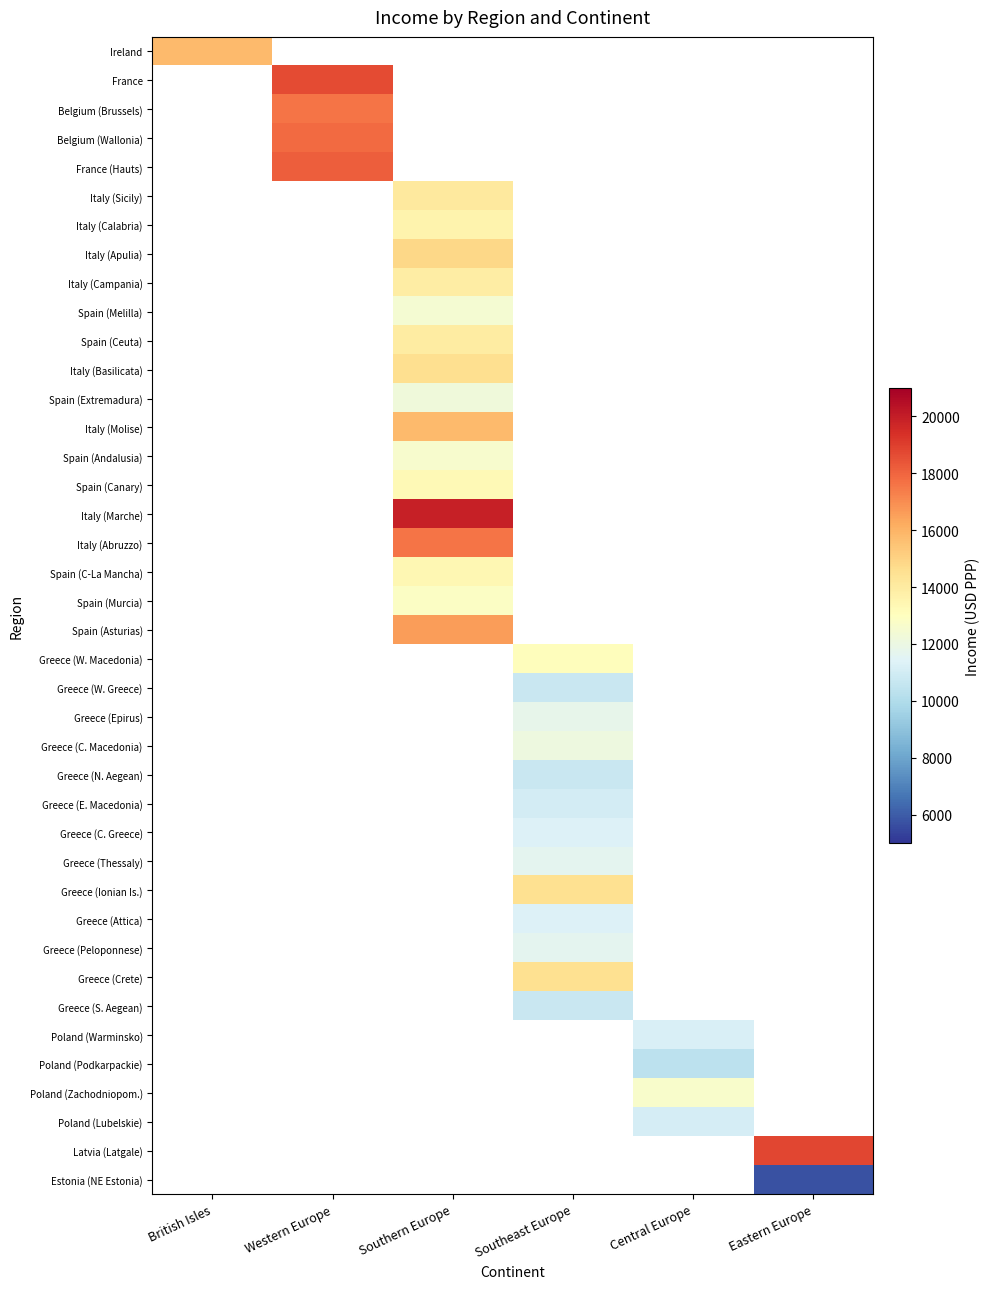

Between Eastern Europe and Southern Europe, which is larger?

Southern Europe